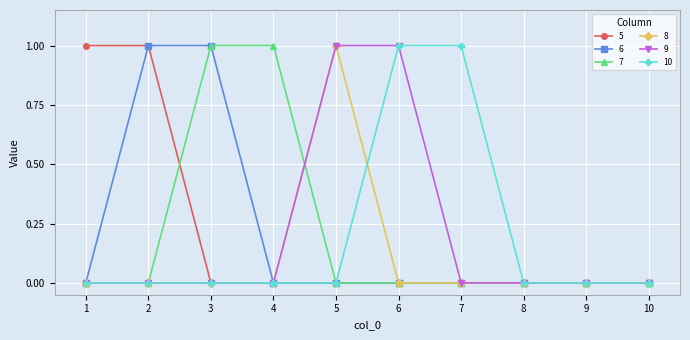

Which series changed the most between 7 and 8?

10